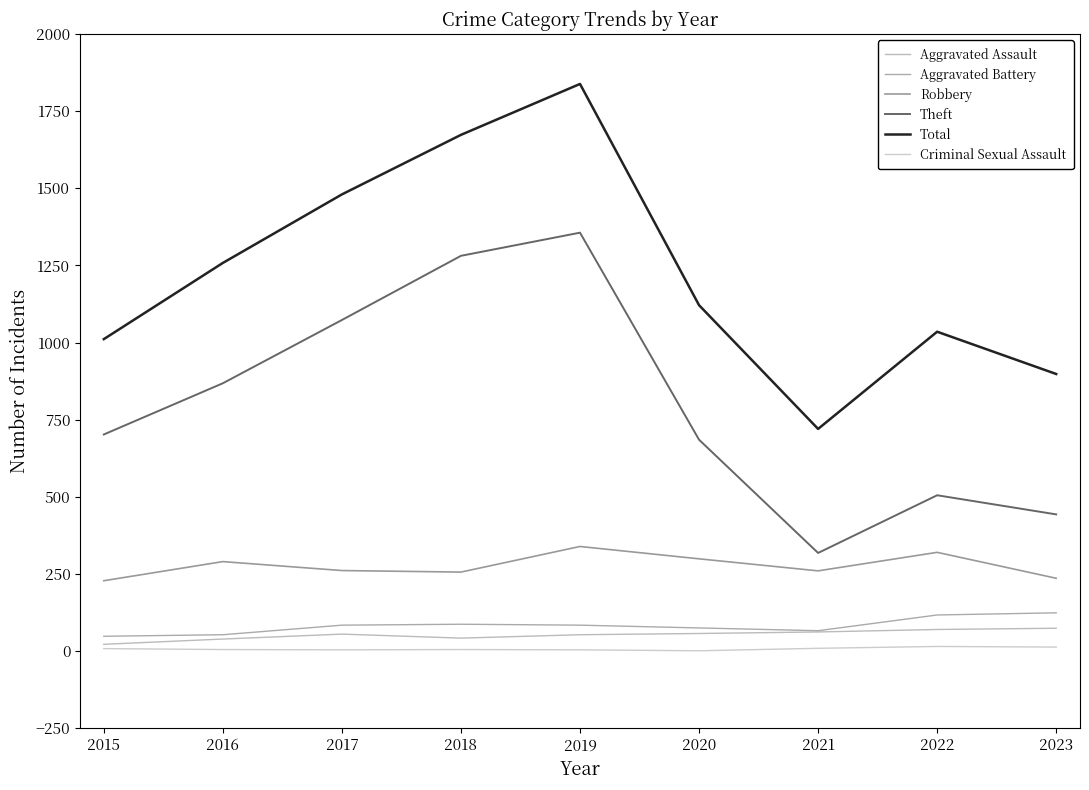

Does the chart display data point markers on the line(s)?

No